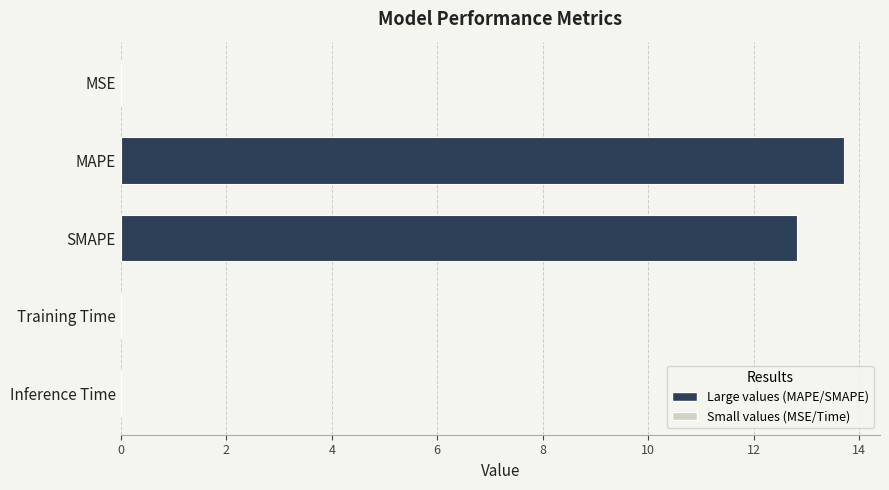

The value at MSE is 0.0. True or false?

True